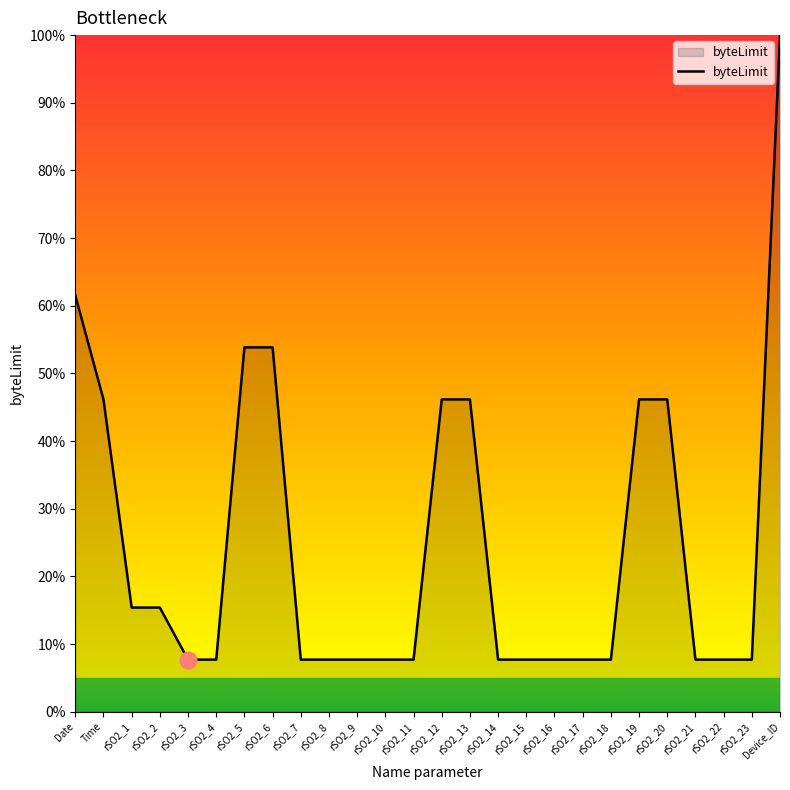

What position from the right is rSO2_4?

21